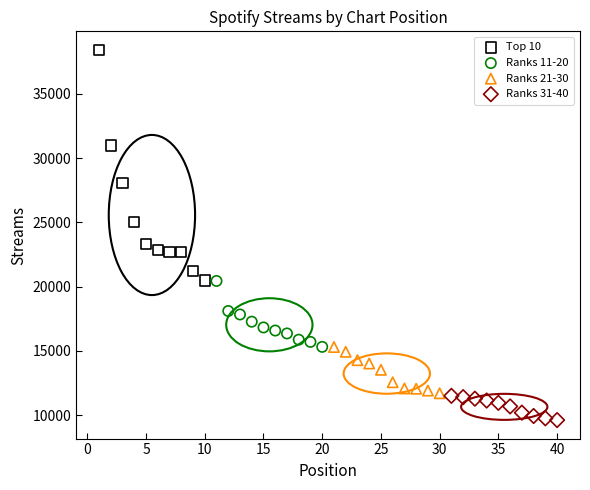

Which series has the largest Y range (max minus min)?

Top 10